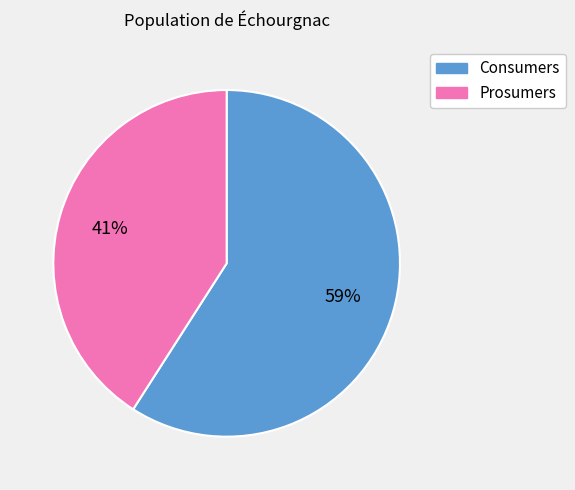

Is the sum of Consumers and Prosumers greater than half?

Yes